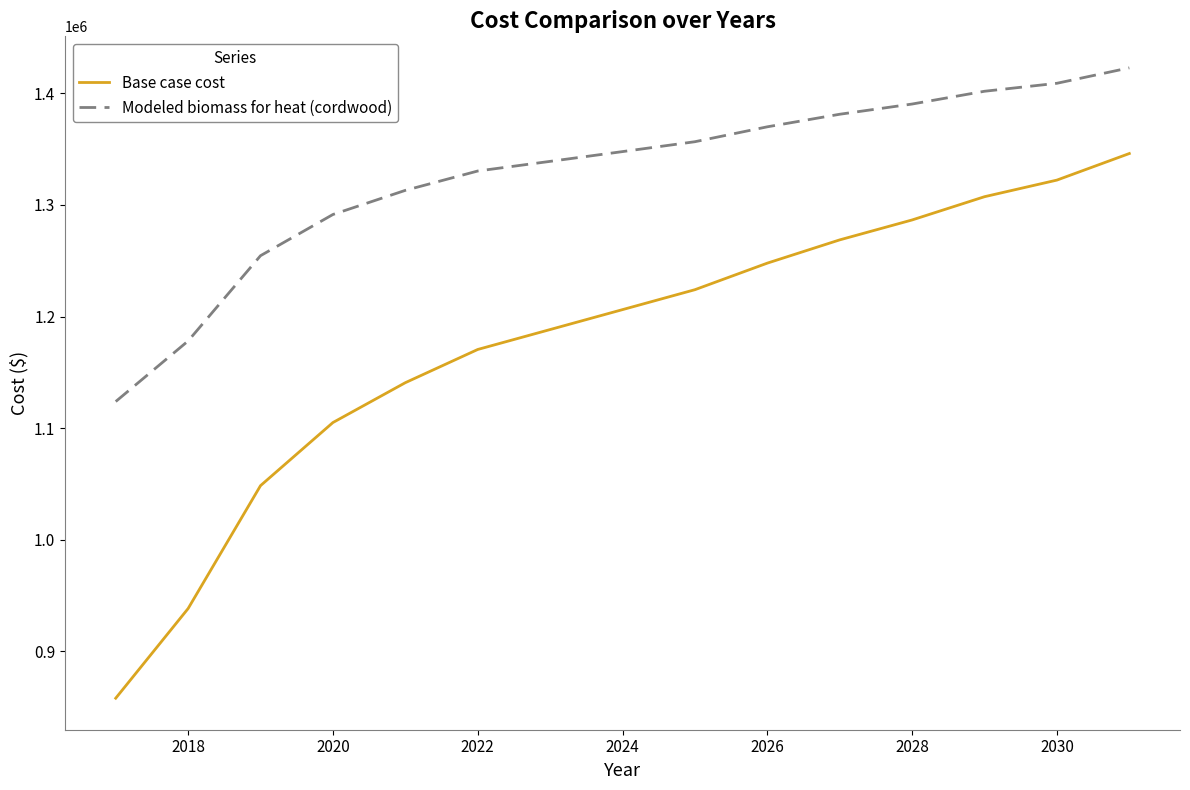

What is the highest value of the Base case cost series?

1346103.9